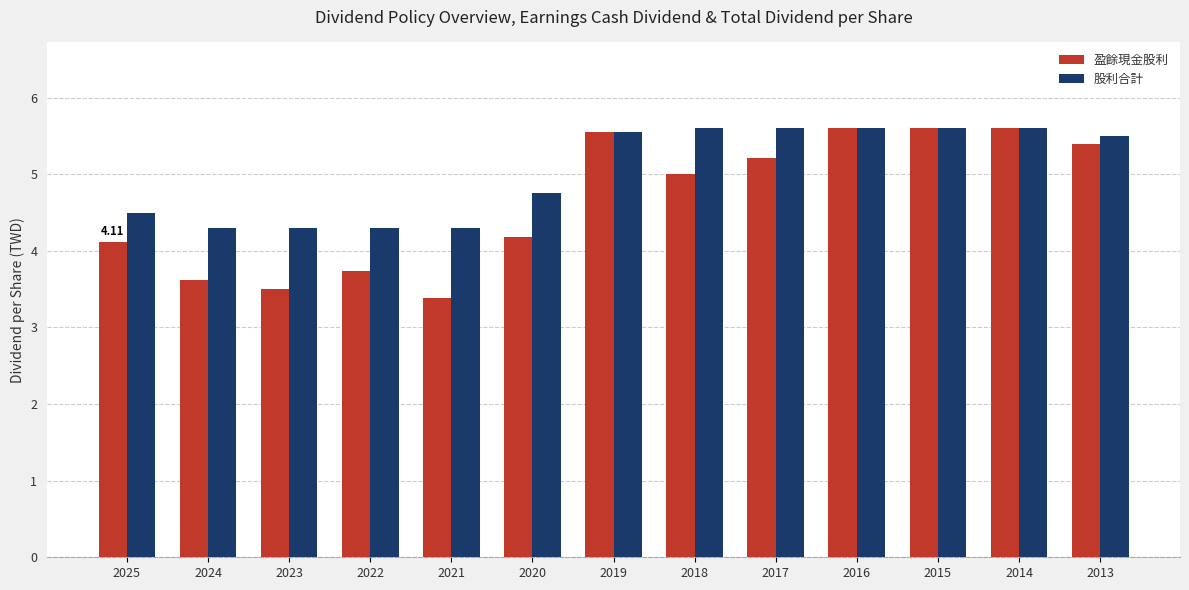

Reading left to right, extract all data points from this chart.

盈餘現金股利: 2025=4.1	2024=3.6	2023=3.5	2022=3.7	2021=3.4	2020=4.2	2019=5.5	2018=5.0	2017=5.2	2016=5.6	2015=5.6	2014=5.6	2013=5.4
股利合計: 2025=4.5	2024=4.3	2023=4.3	2022=4.3	2021=4.3	2020=4.8	2019=5.5	2018=5.6	2017=5.6	2016=5.6	2015=5.6	2014=5.6	2013=5.5